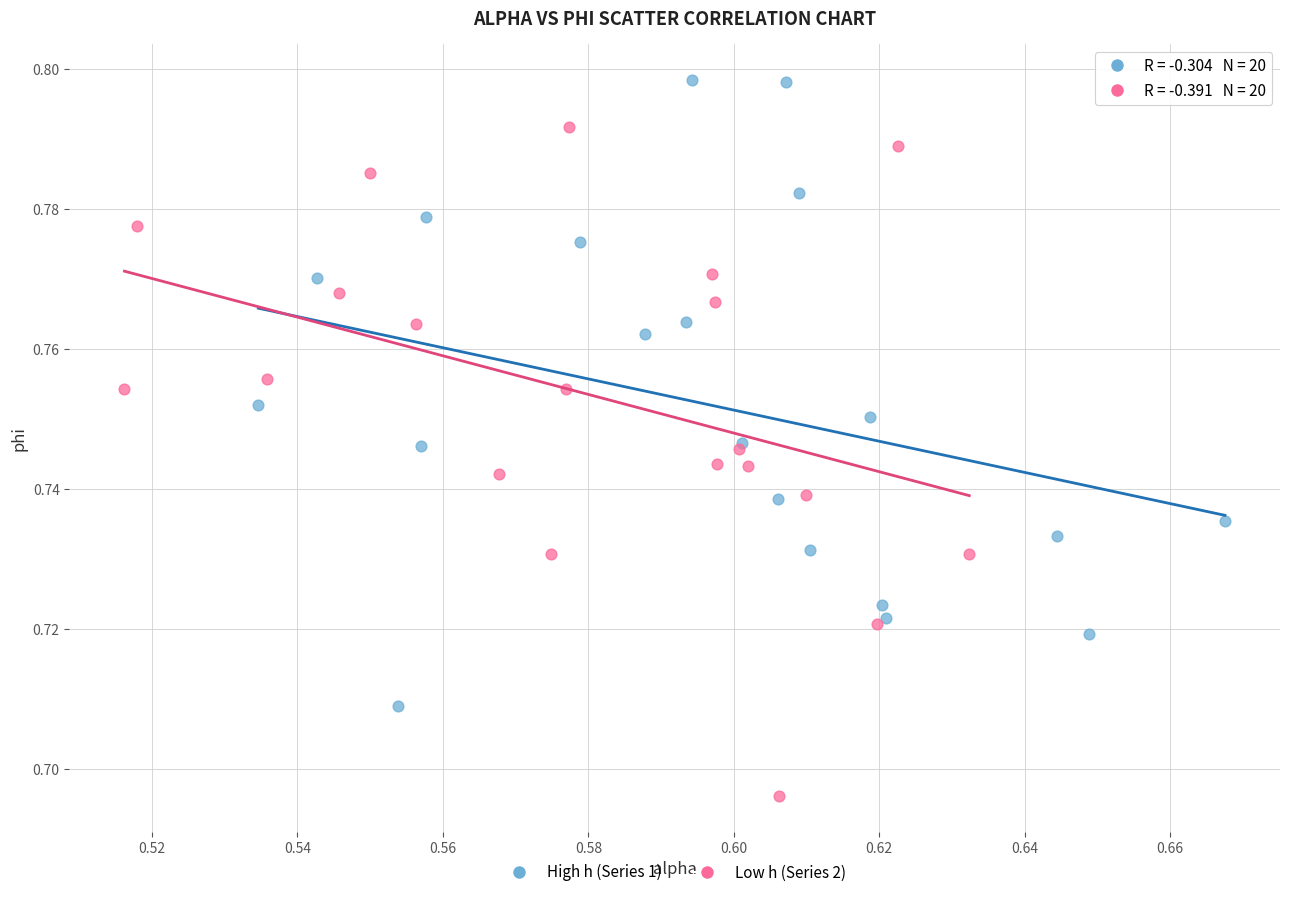

Which series has the largest Y range (max minus min)?

Low h (Series 2)